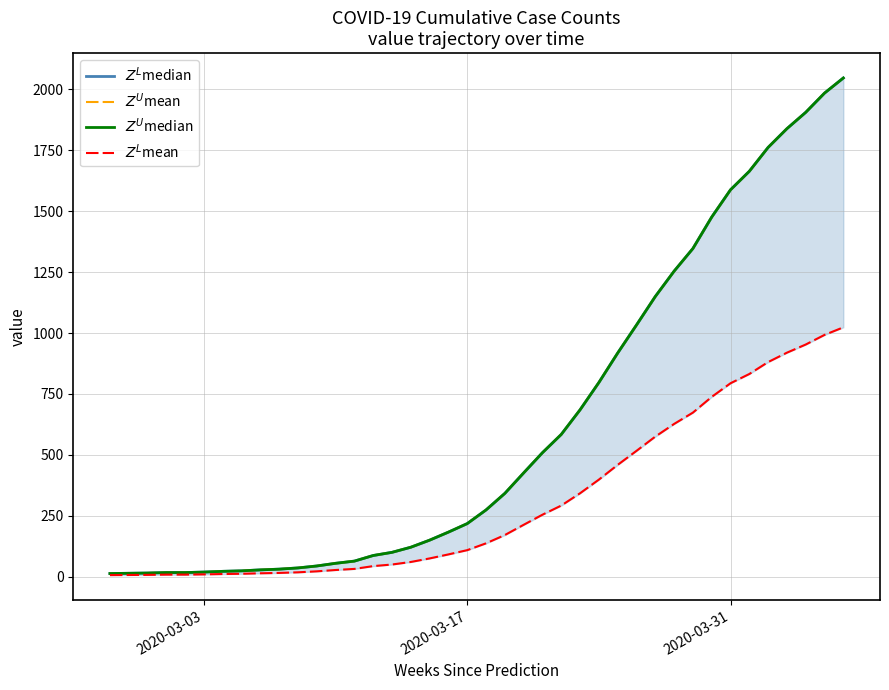

What is the minimum value for $Z^U$mean?

13.0